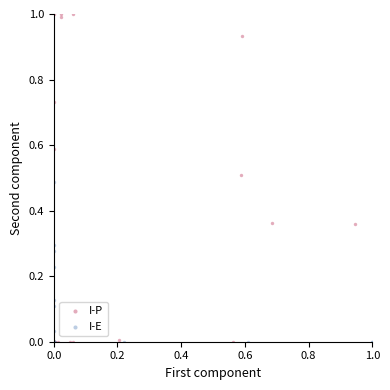

Which series has the widest spread of Y values?

I-P